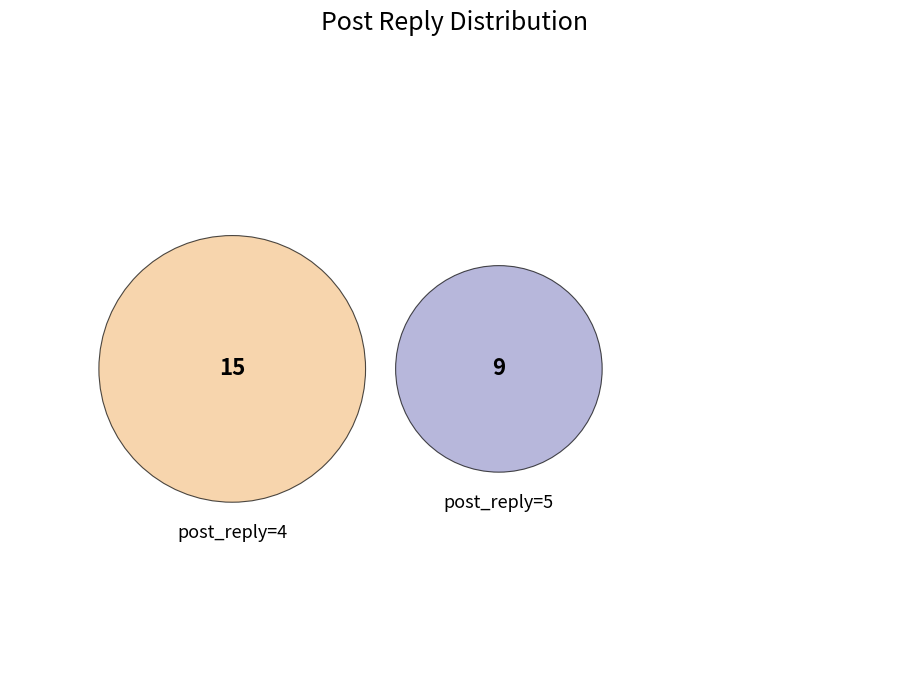

Between 5 and 4, which is larger?

4